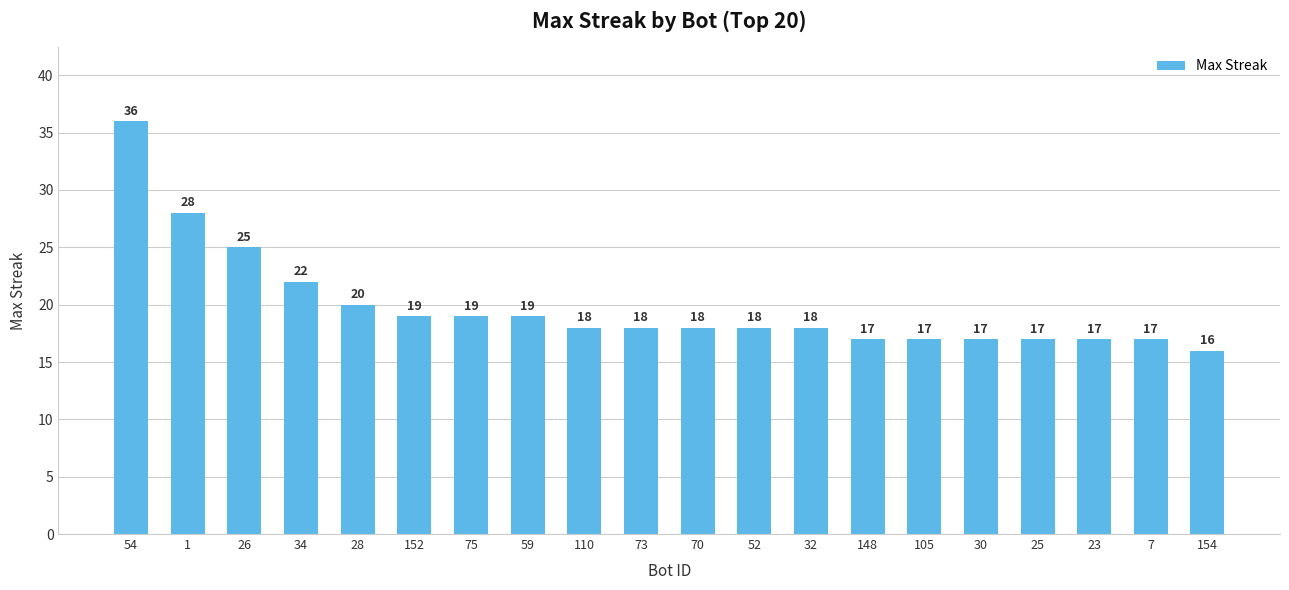

Which category has the highest value across all series?

54